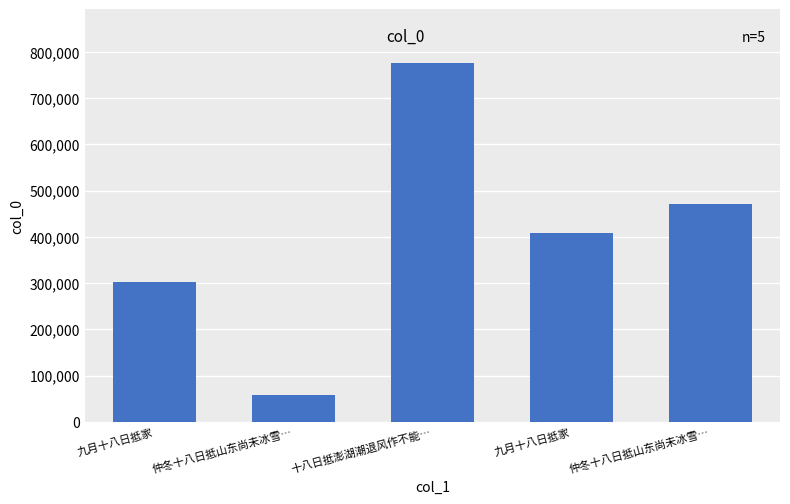

What is the ratio of the value at 仲冬十八日抵山东尚未冰雪… to the value at 仲冬十八日抵山东尚未冰雪…?

0.1